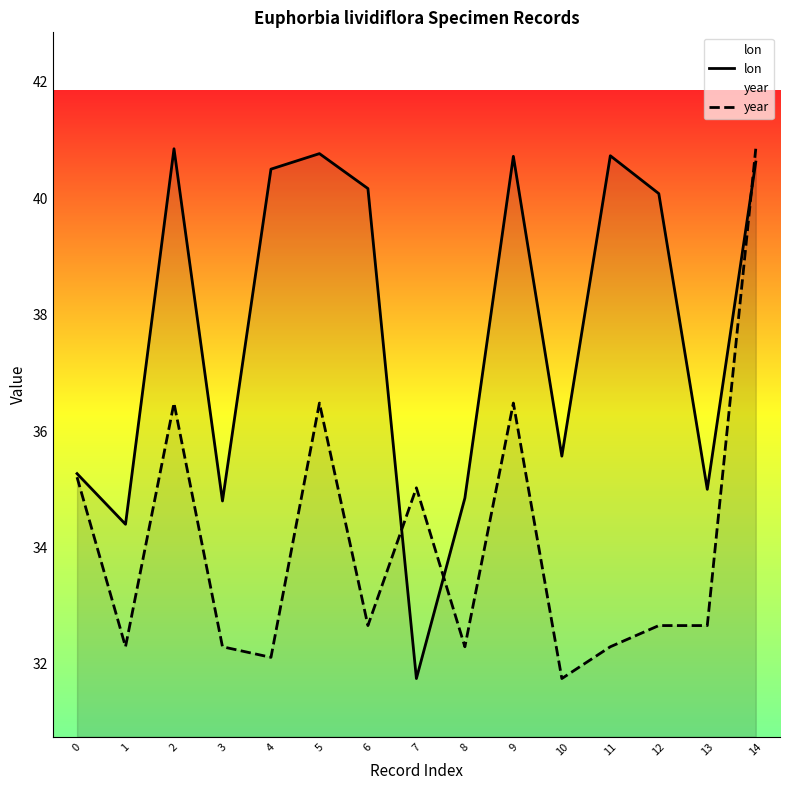

The value of lon at 7 is 31.8. True or false?

True